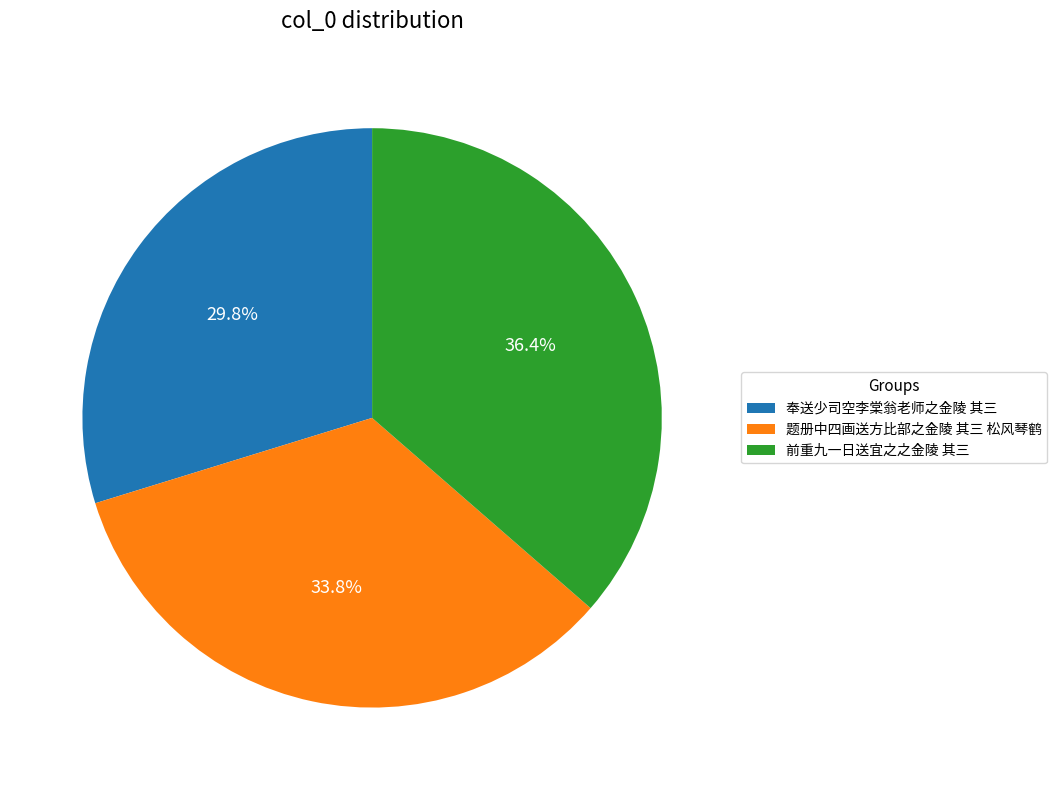

To the nearest percent, what portion does 前重九一日送宜之之金陵 其三 represent?

36%